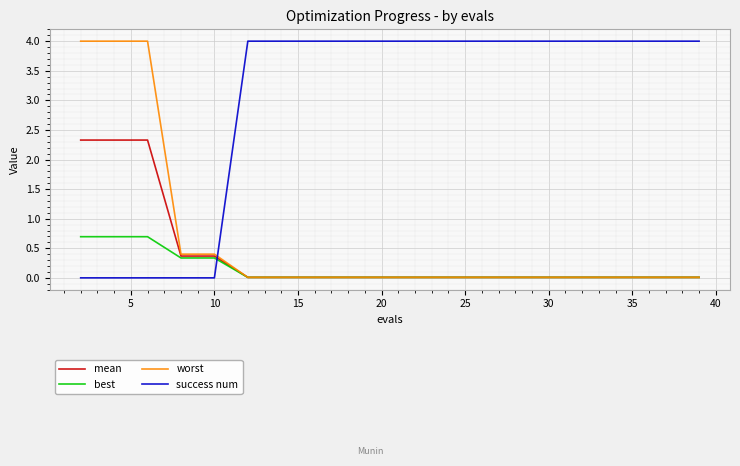

How many intersections are there between worst and success num?

1